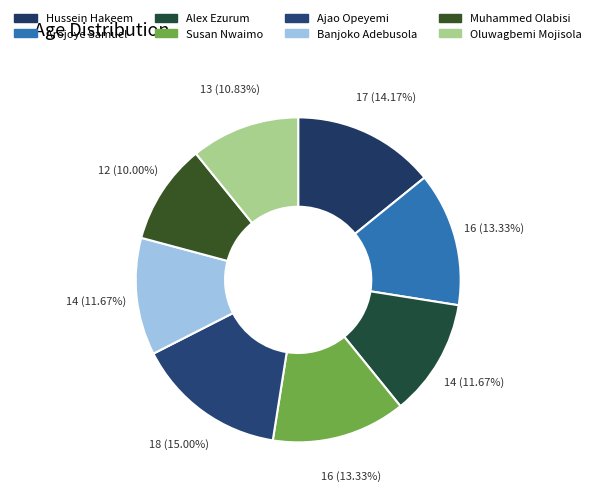

How many segments does this pie chart have?

8